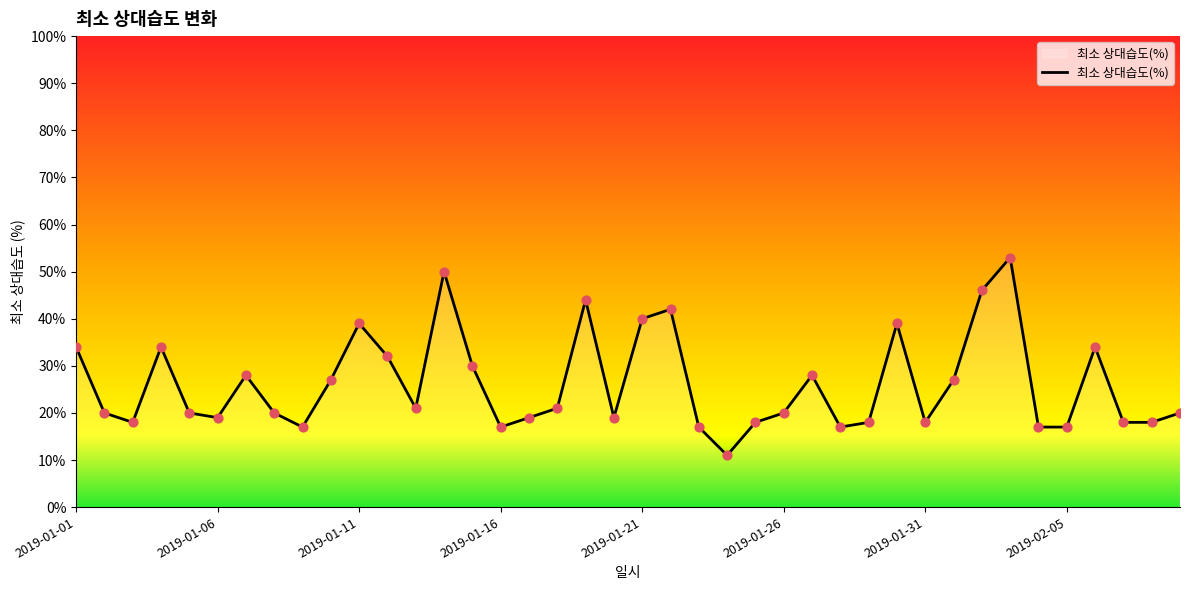

What is the difference between the maximum and minimum values?

42